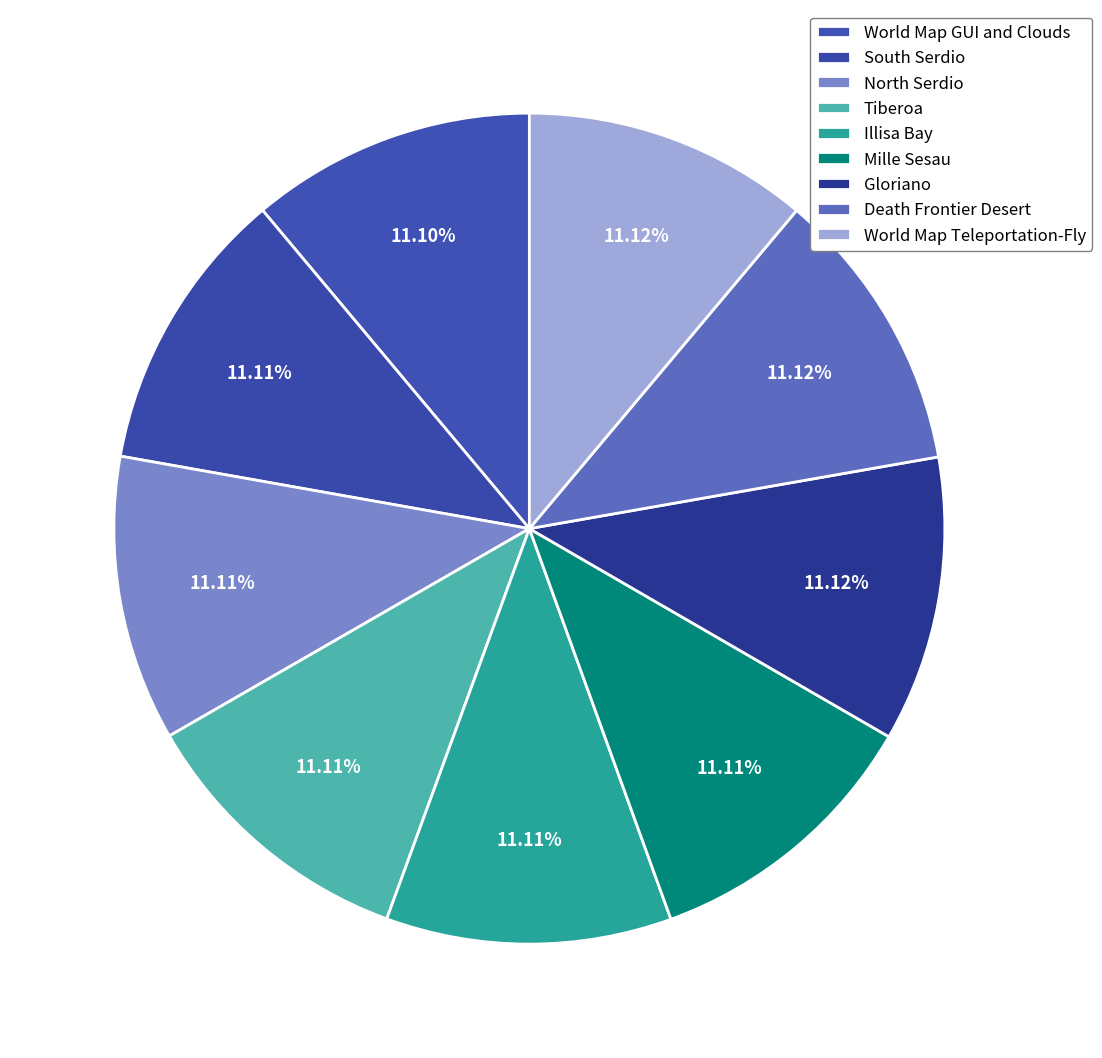

To the nearest percent, what portion does Death Frontier Desert represent?

11%